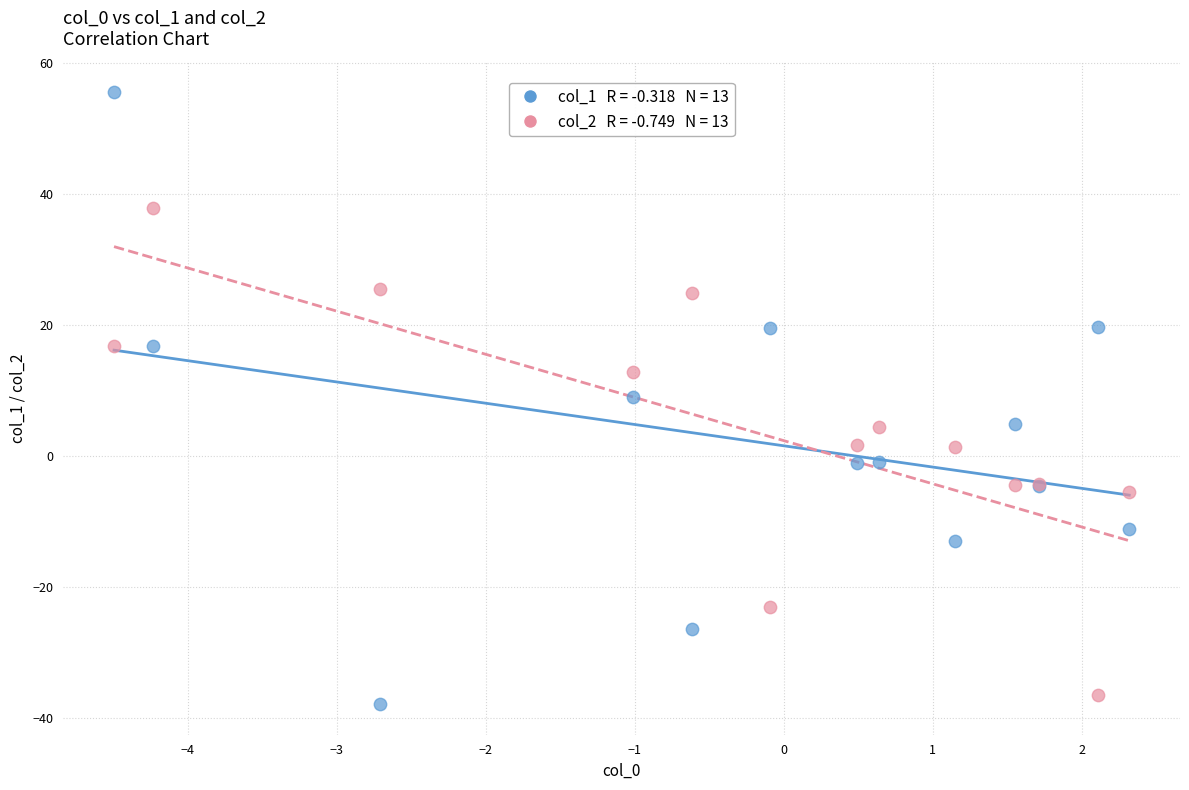

Across all series, what Y value is closest to 8?

9.1